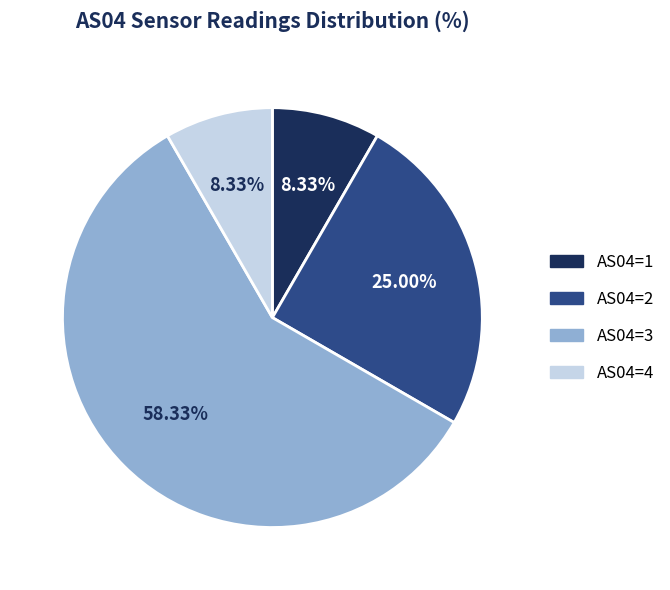

How many slices are in this pie chart?

4